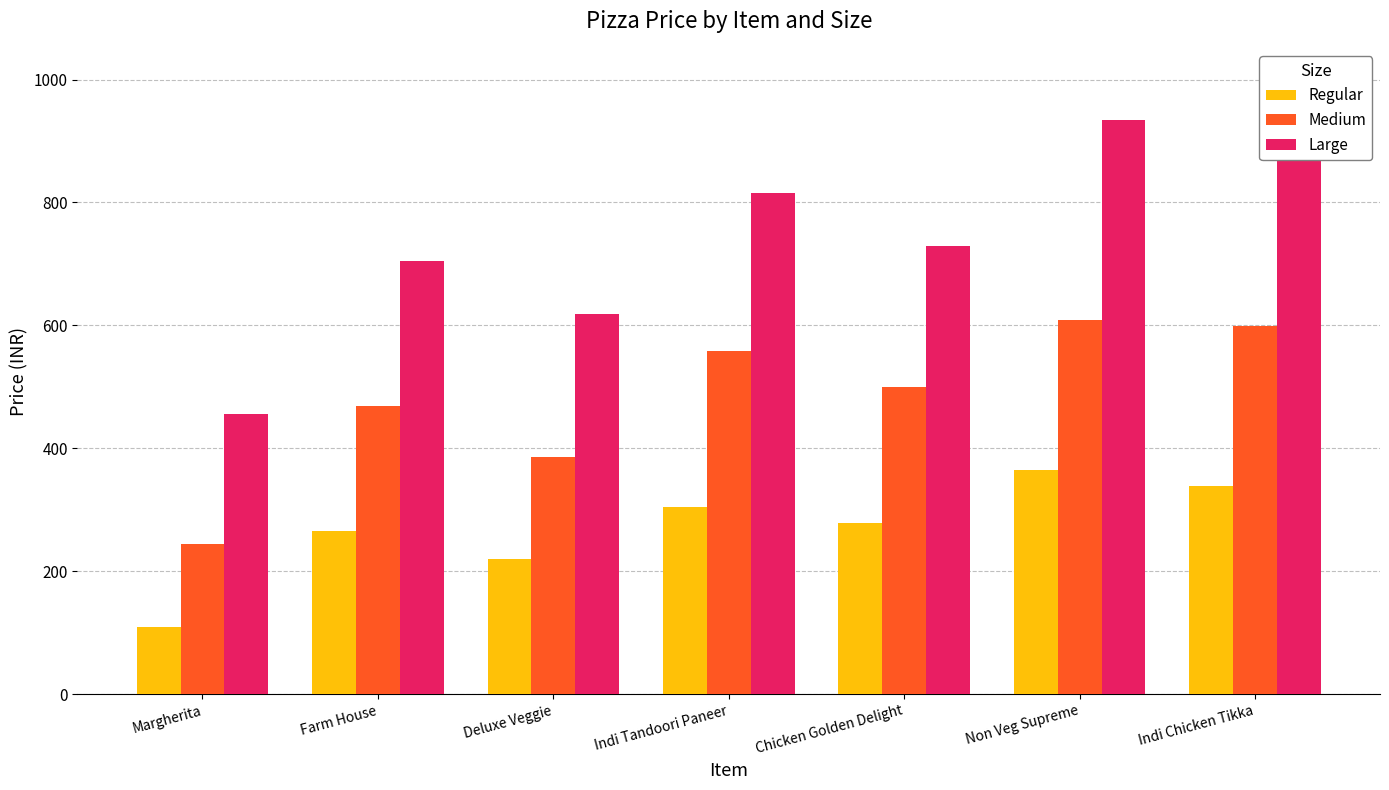

How many data points in Large are less than 729?

3